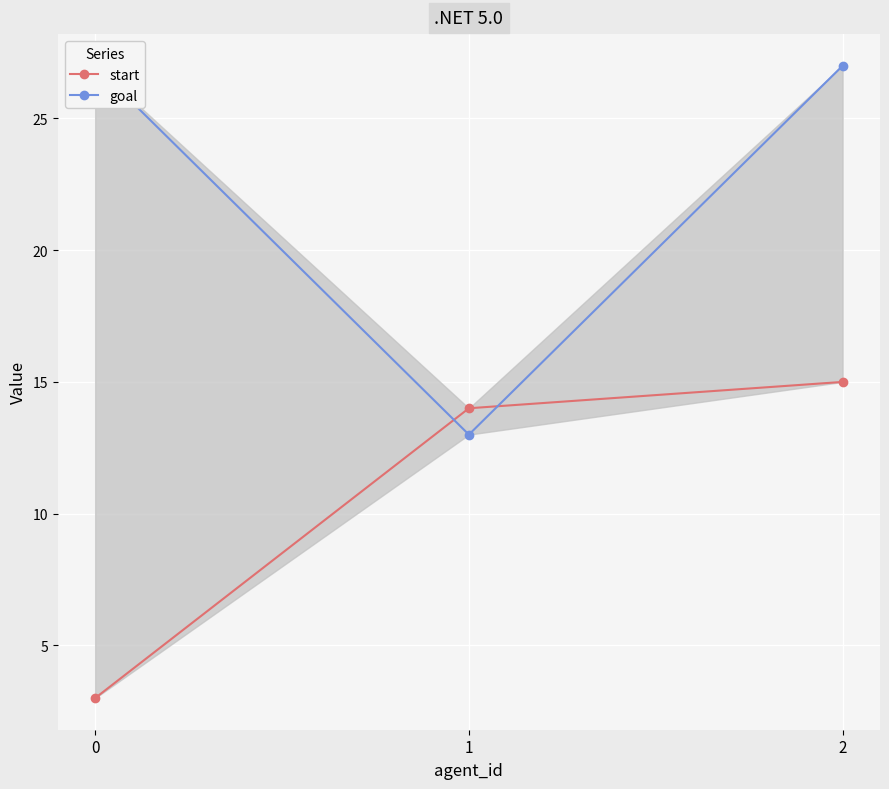

Reading left to right, extract all data points from this chart.

start: 0=3	1=14	2=15
goal: 0=27	1=13	2=27